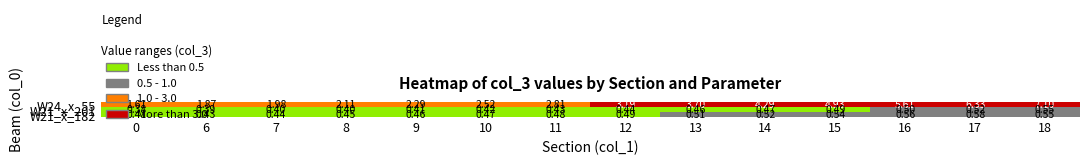

Is the value of W21_x_201 at 16 greater than the value of W24_x_55 at 12?

No